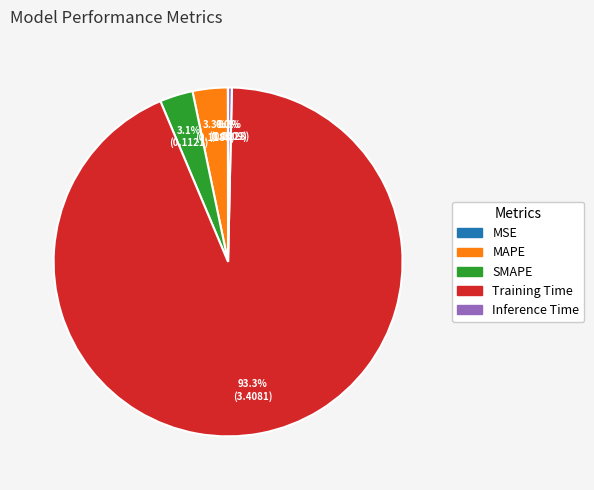

Combined, do SMAPE and Inference Time account for over 50%?

No